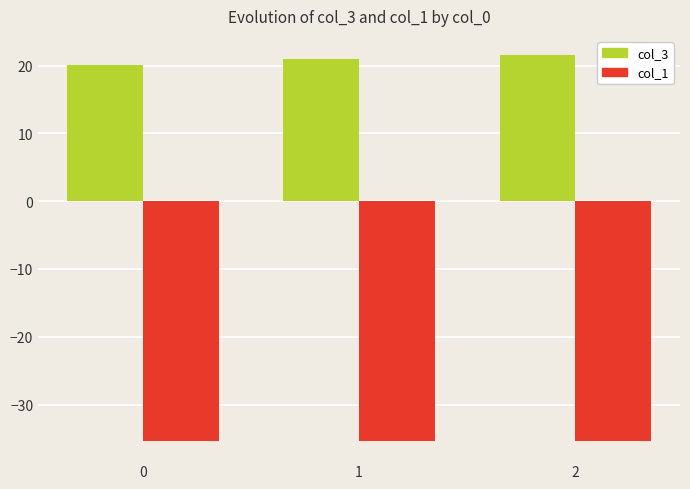

At 2, list the series in order from largest to smallest.

col_3, col_1